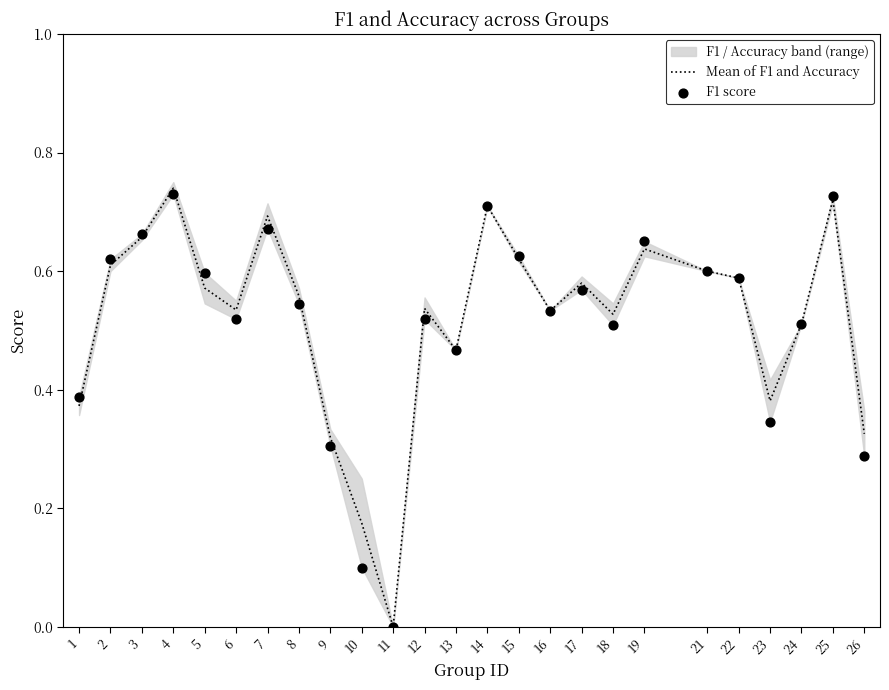

Which series has the widest spread of Y values?

Mean of F1 and Accuracy